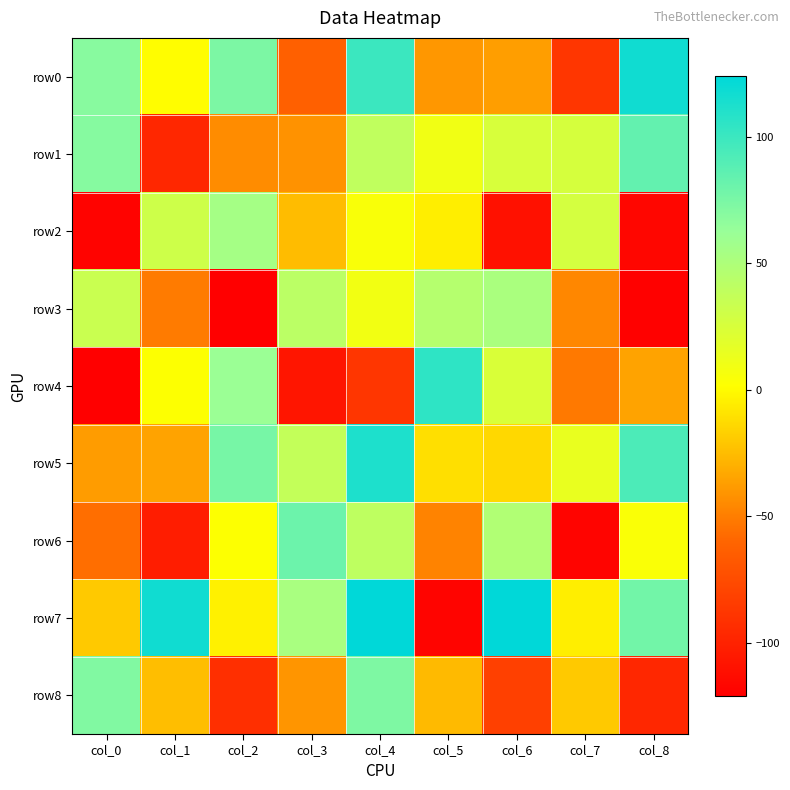

Reading left to right, extract all data points from this chart.

row0: col_0=69	col_1=1	col_2=74	col_3=-63	col_4=100	col_5=-40	col_6=-37	col_7=-88	col_8=117
row1: col_0=70	col_1=-97	col_2=-44	col_3=-42	col_4=39	col_5=10	col_6=25	col_7=26	col_8=84
row2: col_0=-119	col_1=31	col_2=55	col_3=-25	col_4=5	col_5=-5	col_6=-110	col_7=27	col_8=-117
row3: col_0=34	col_1=-51	col_2=-121	col_3=42	col_4=9	col_5=46	col_6=52	col_7=-46	col_8=-120
row4: col_0=-121	col_1=2	col_2=61	col_3=-108	col_4=-88	col_5=105	col_6=24	col_7=-52	col_8=-35
row5: col_0=-38	col_1=-35	col_2=76	col_3=37	col_4=112	col_5=-11	col_6=-14	col_7=14	col_8=93
row6: col_0=-56	col_1=-103	col_2=2	col_3=80	col_4=40	col_5=-48	col_6=48	col_7=-118	col_8=4
row7: col_0=-20	col_1=117	col_2=-4	col_3=53	col_4=124	col_5=-118	col_6=124	col_7=-5	col_8=78
row8: col_0=72	col_1=-24	col_2=-92	col_3=-41	col_4=73	col_5=-26	col_6=-82	col_7=-20	col_8=-97